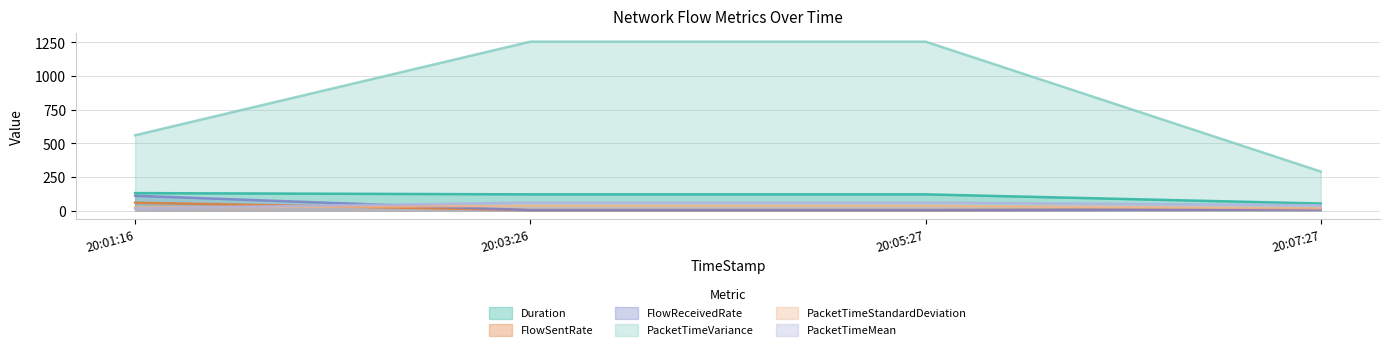

What position from the right is 20:01:16?

4